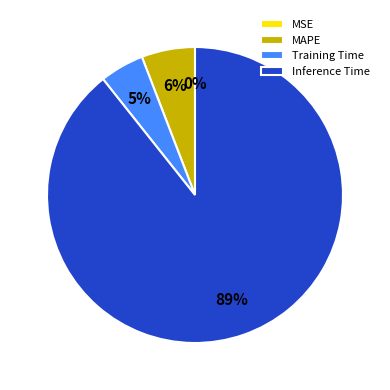

What is the largest slice in the pie chart?

Inference Time